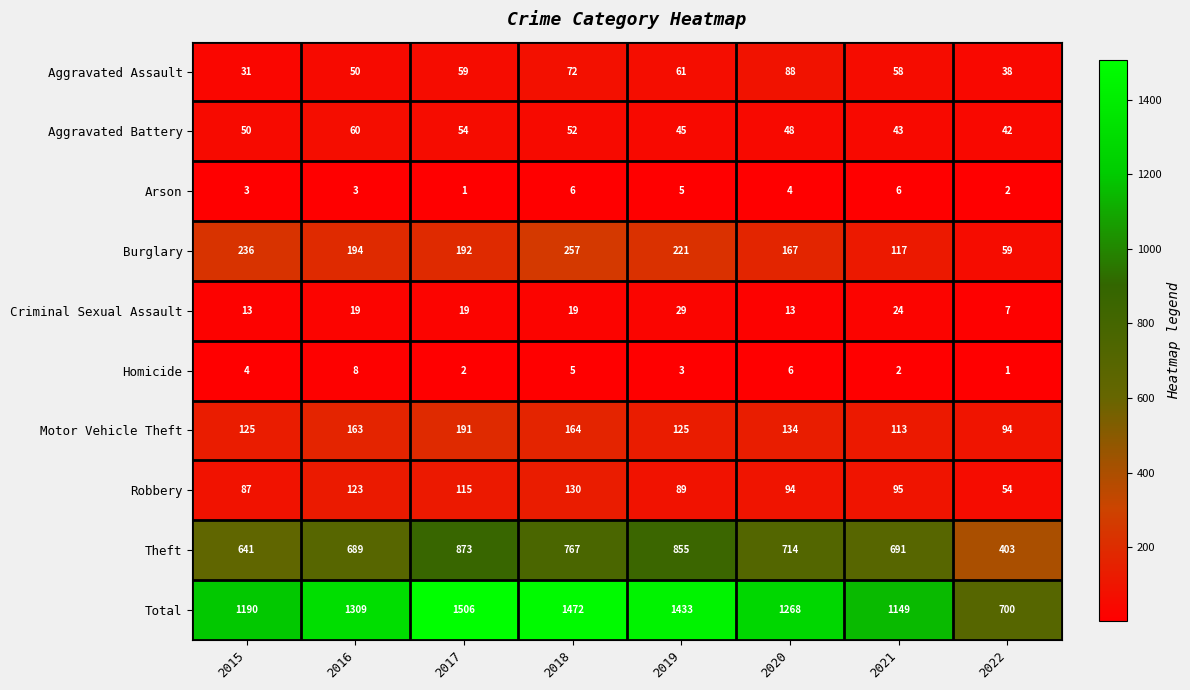

Which series has the widest spread of values?

Total